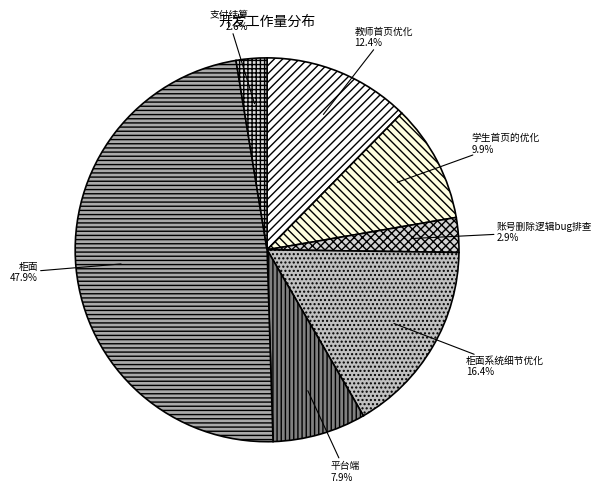

Which slice is the largest?

柜面